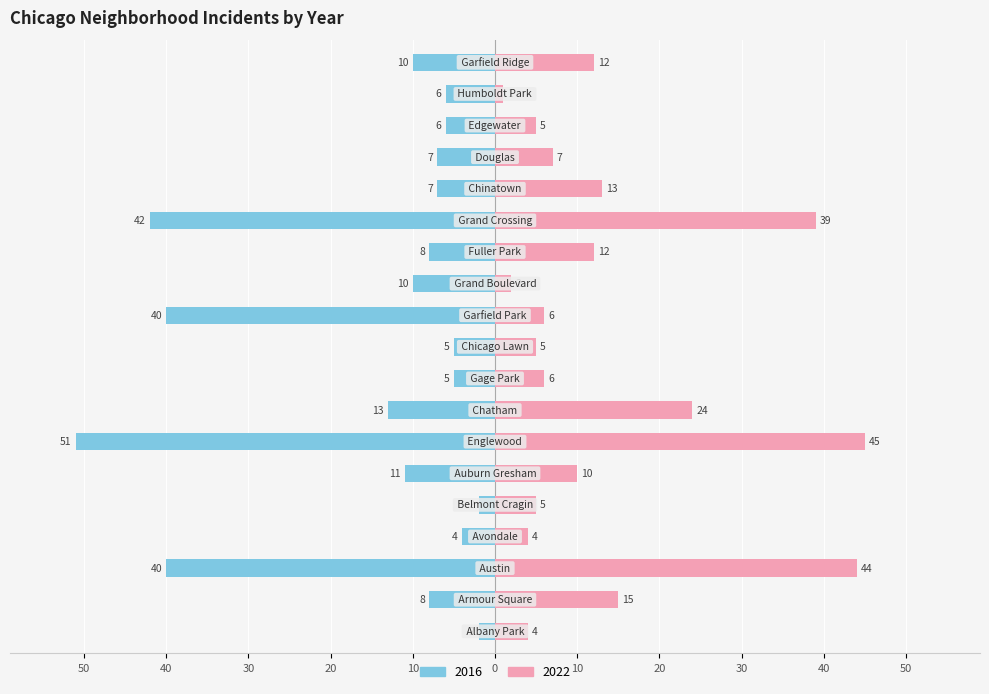

How many bars are there in each group?

2